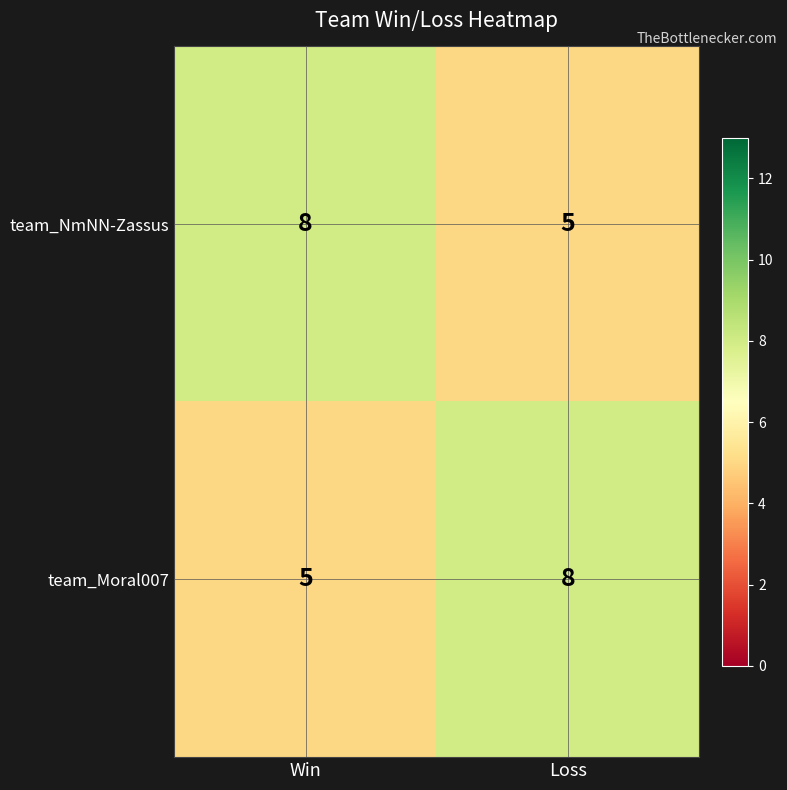

Count the number of categories in the chart.

2